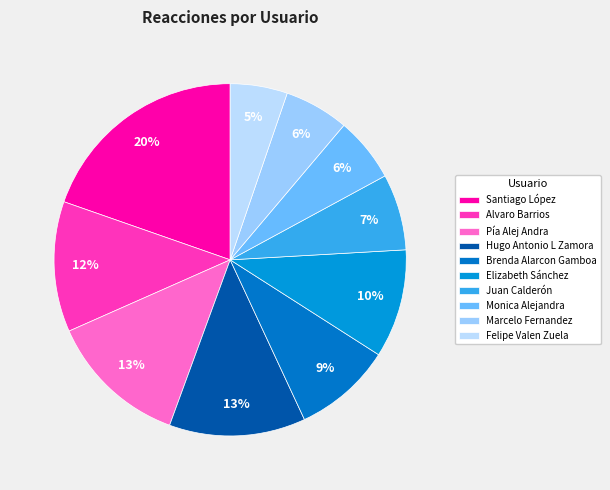

What percentage is NOT represented by Juan Calderón?

93.0%